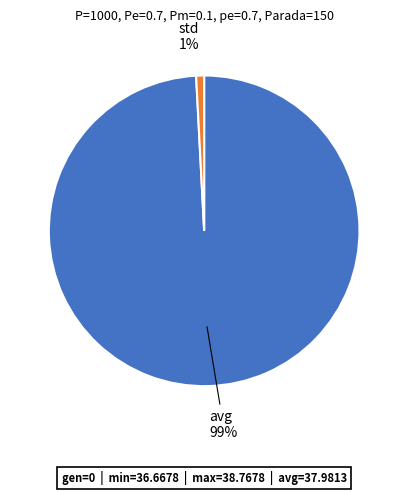

Does std account for over 50% of the chart?

No